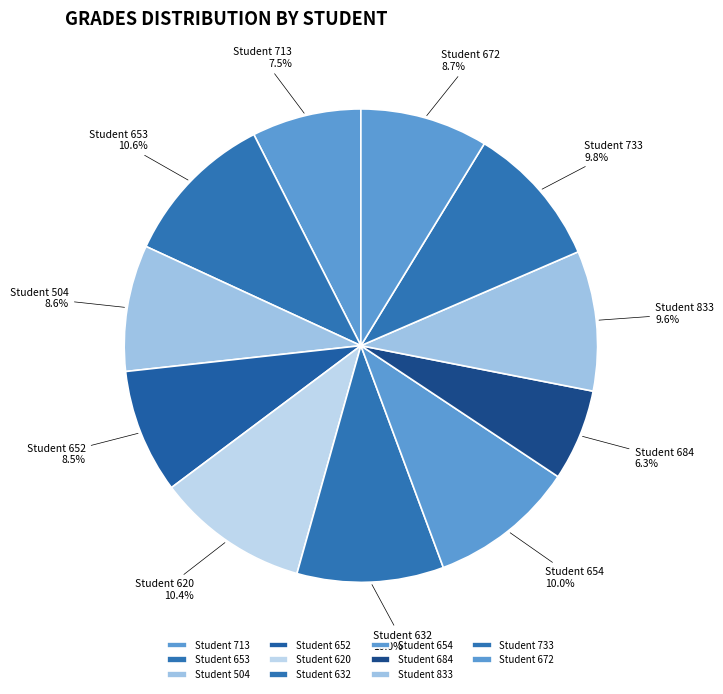

What percentage is NOT represented by Student 684?

93.7%